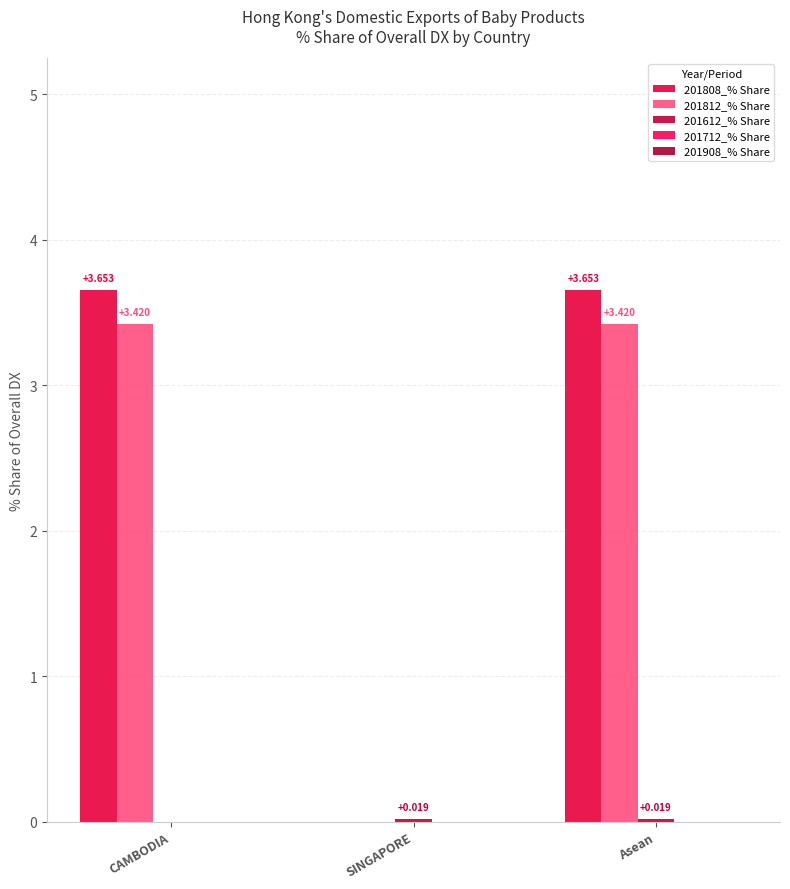

What is the label of the 2nd bar from the right?

SINGAPORE